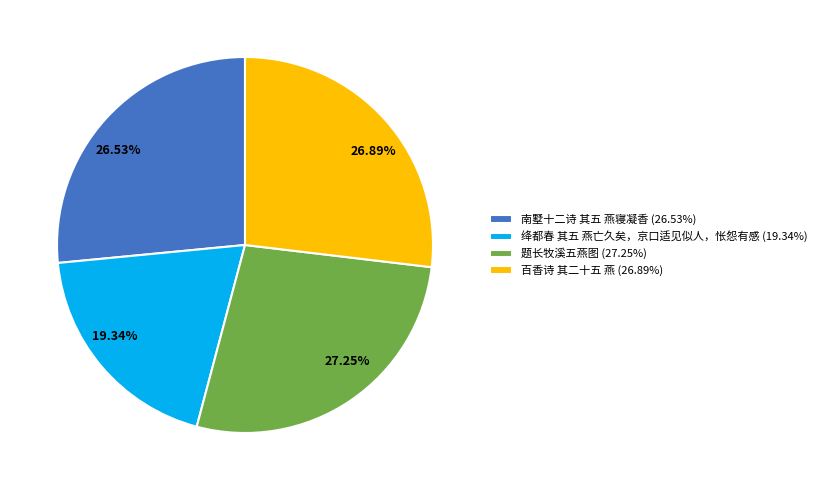

Do 南墅十二诗 其五 燕寝凝香 and 百香诗 其二十五 燕 together represent more than half of the pie?

Yes